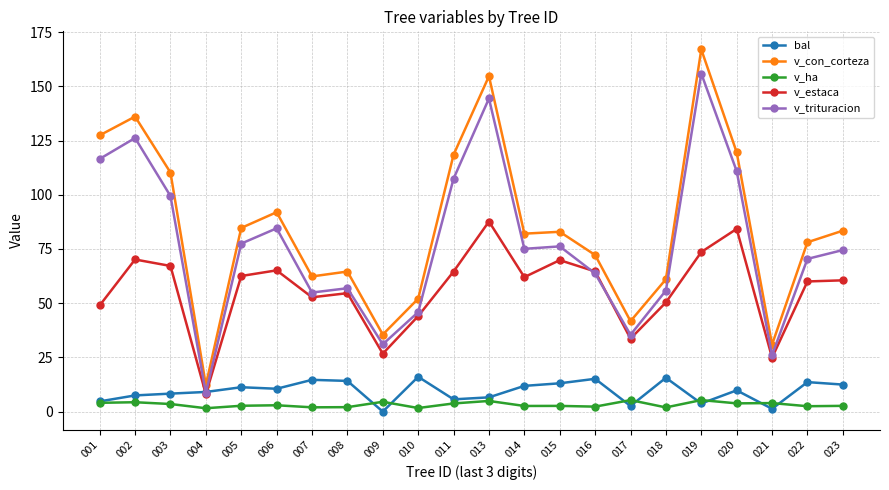

True or false: v_ha and v_con_corteza cross at least once.

False